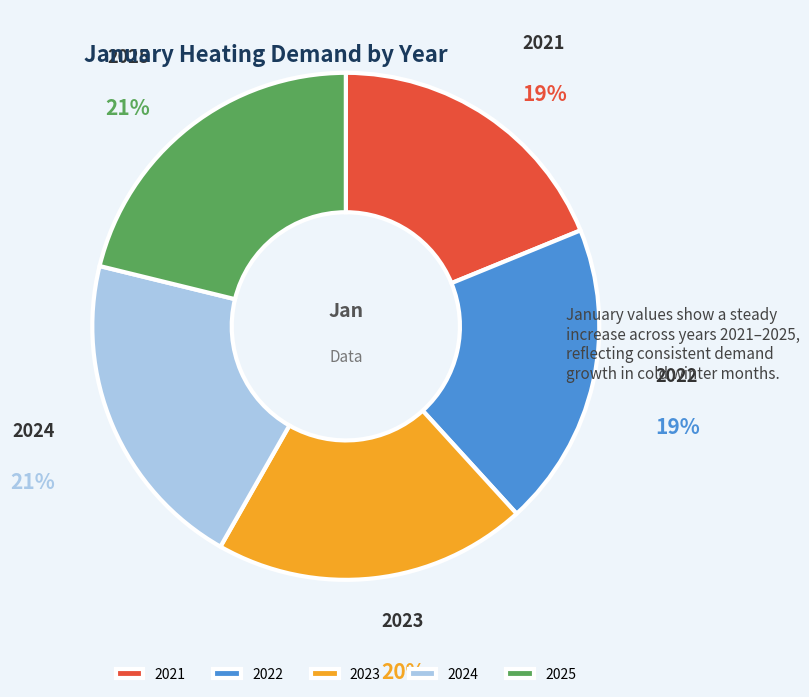

Do 2023 and 2022 together represent more than half of the pie?

No